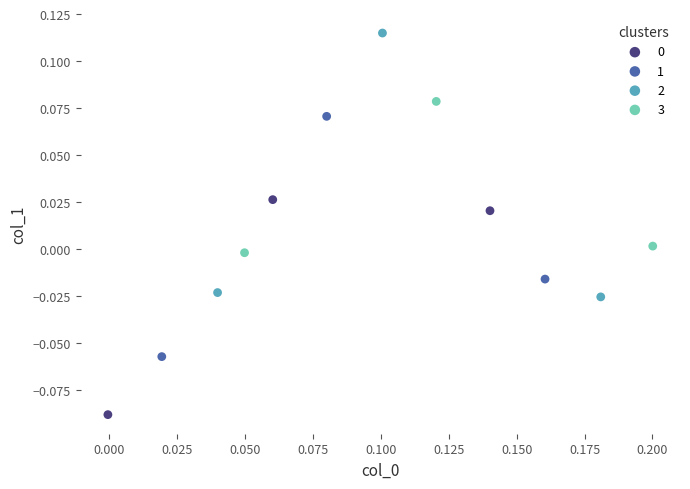

Which series contains the highest Y value?

2